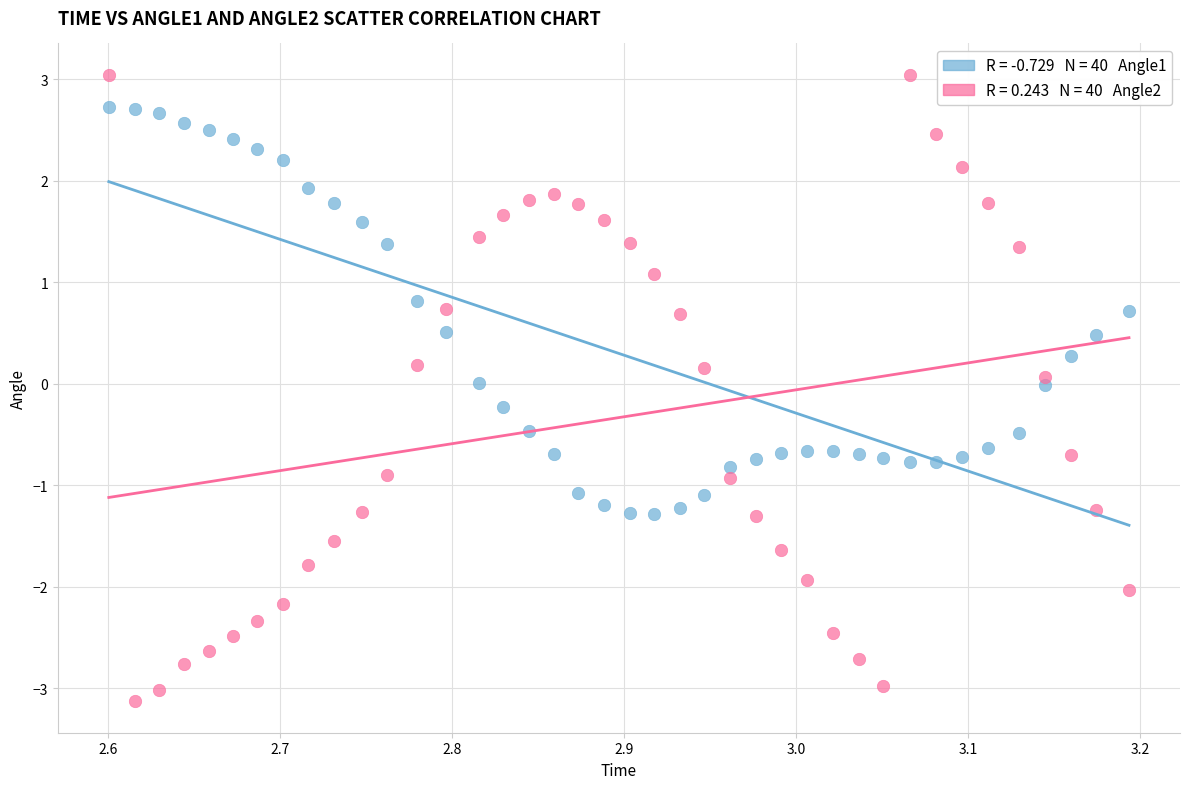

Across all data points, what is the range of Y values (max minus min)?

6.2